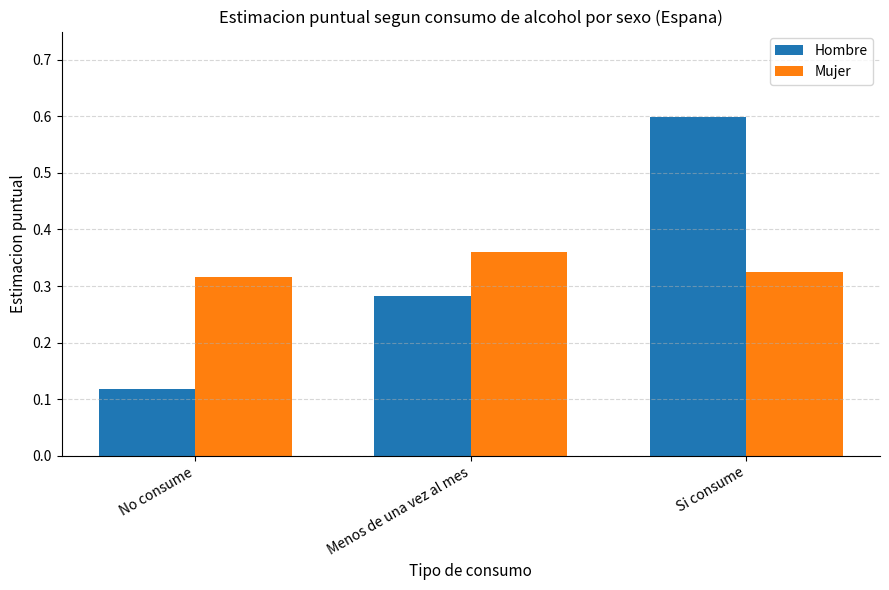

What is the label of the 3rd bar from the right?

No consume